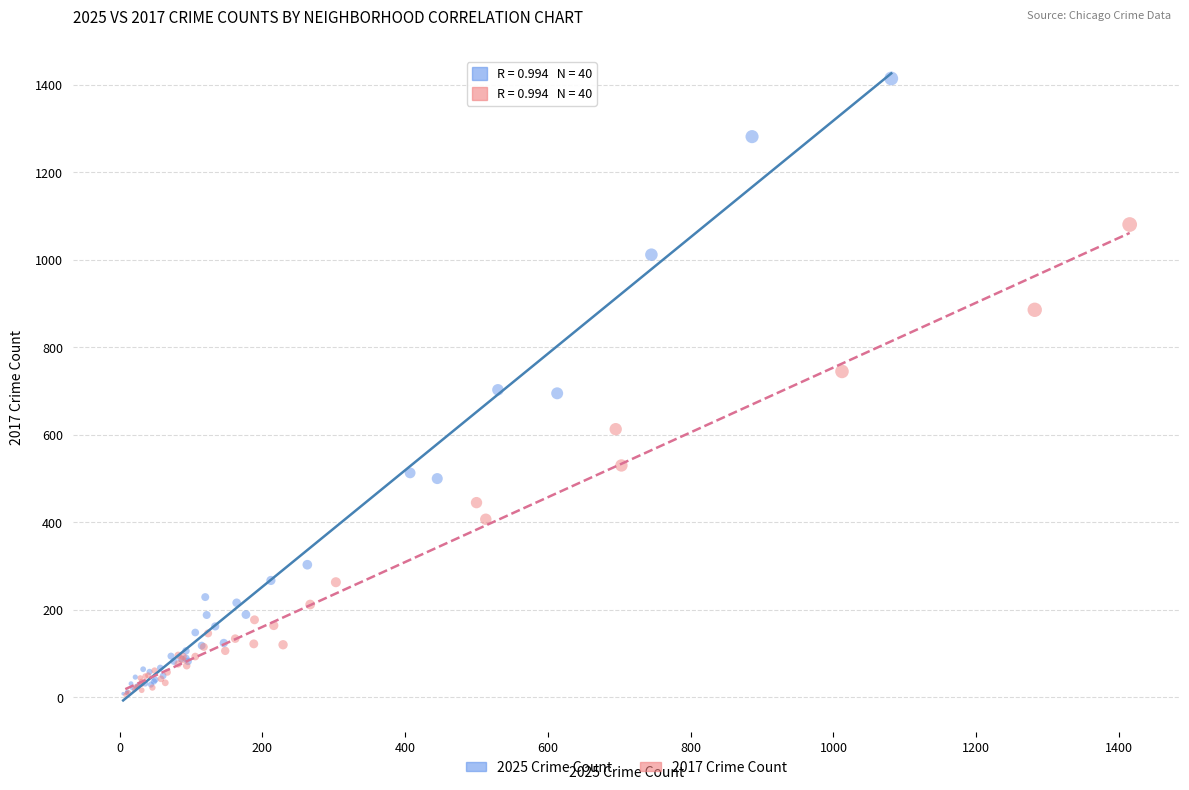

Which series has the widest spread of Y values?

2025 Crime Count